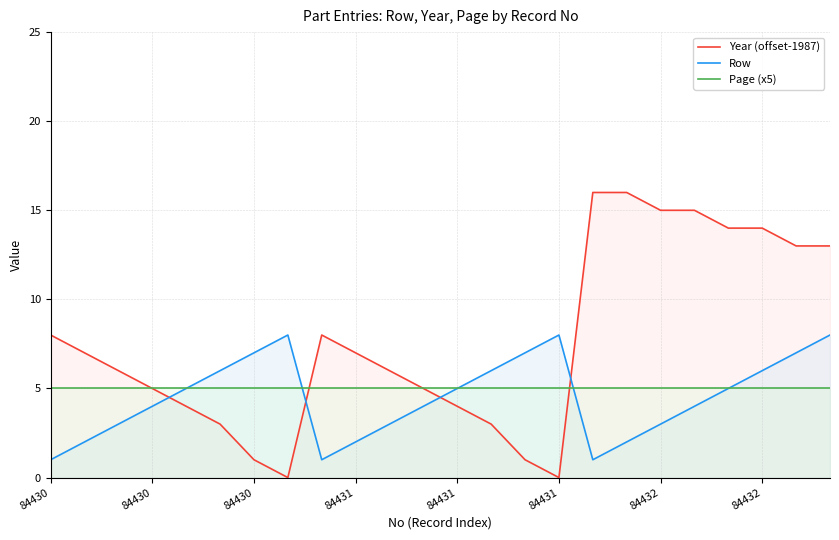

Which series has the largest total across all categories?

Year (offset-1987)